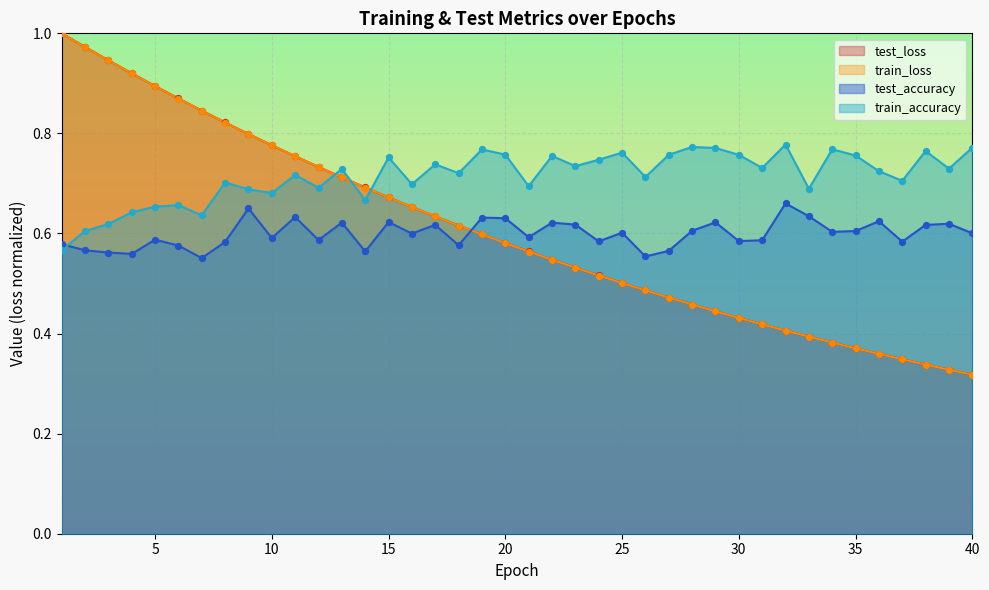

Which series has the largest Y range (max minus min)?

train_loss